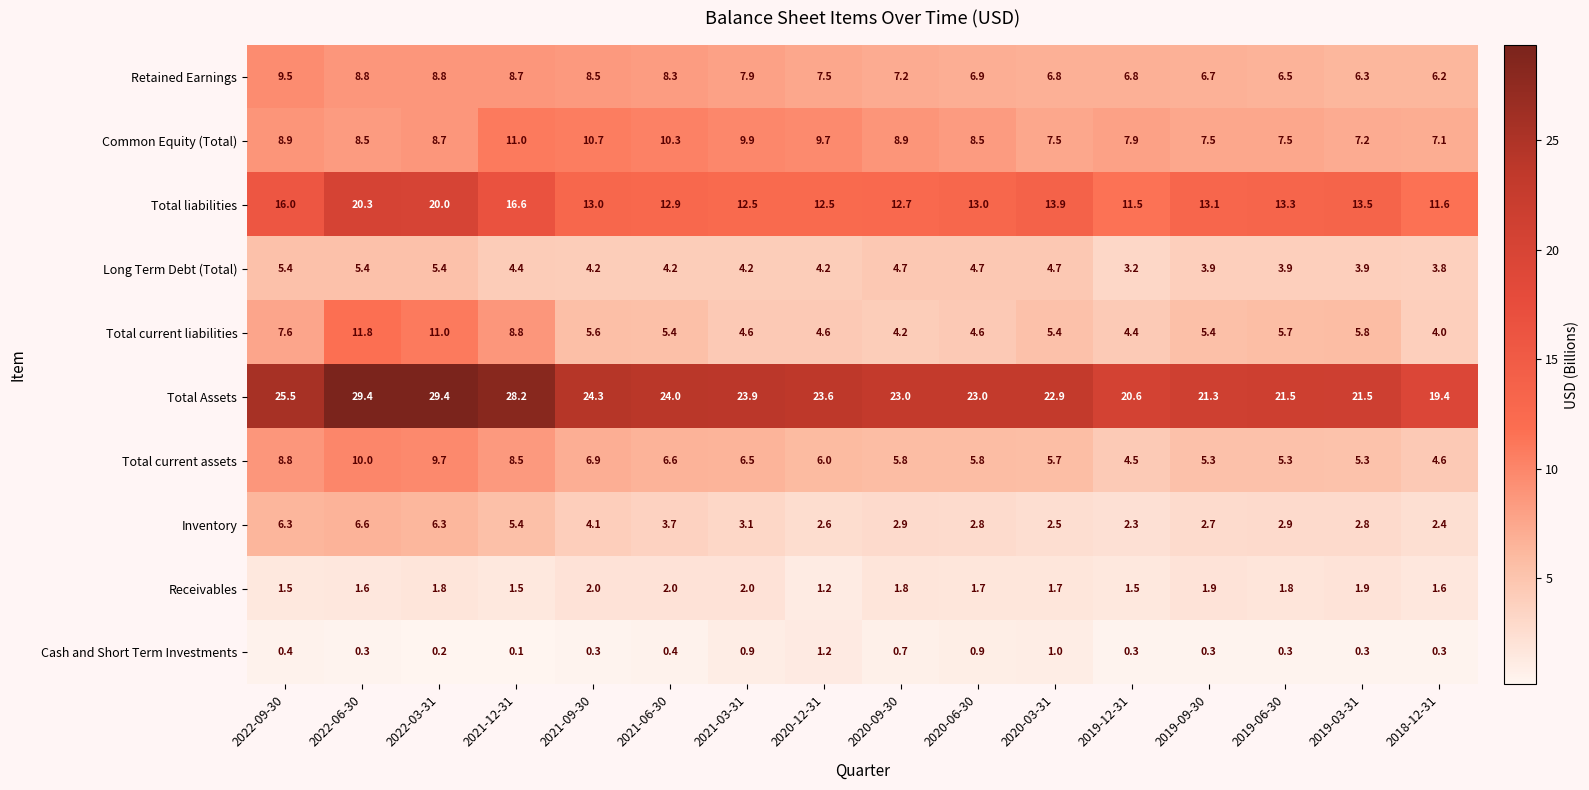

List the series in order of their peak value, highest first.

Total Assets, Total liabilities, Total current liabilities, Common Equity (Total), Total current assets, Retained Earnings, Inventory, Long Term Debt (Total), Receivables, Cash and Short Term Investments